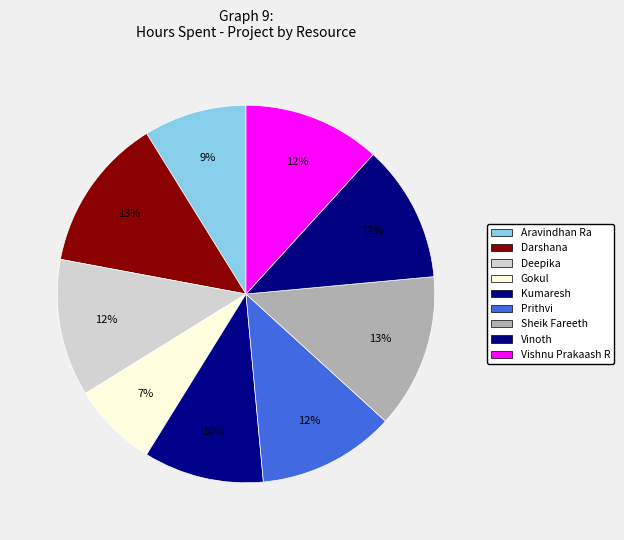

Count the number of slices in the pie.

9